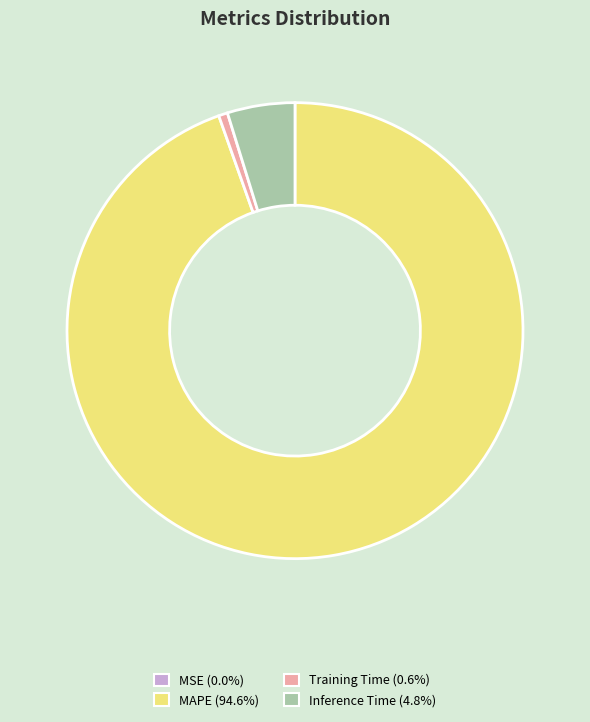

Is there a majority slice in this chart?

Yes